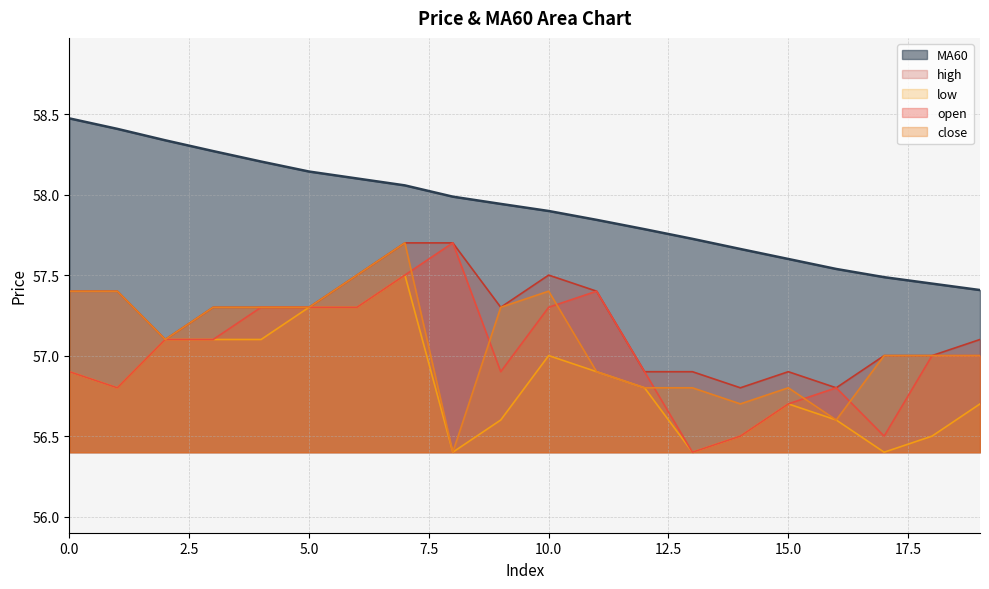

Where is close nearest to the value 57?

17